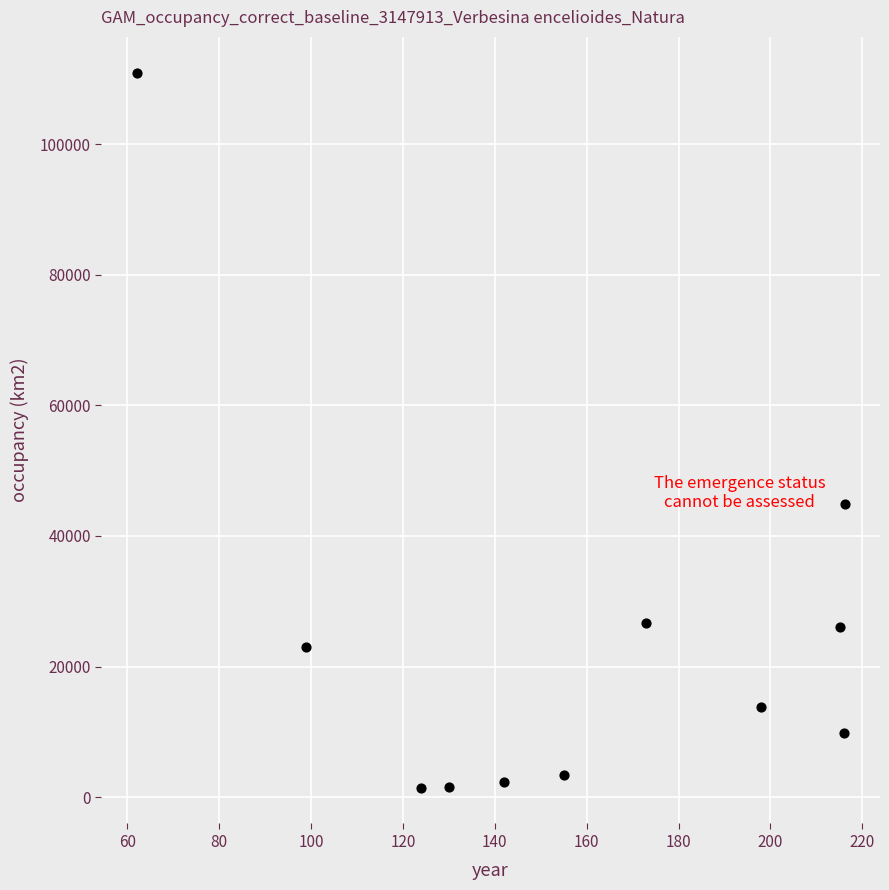

What Y value in the scatter plot is closest to 56205?

44934.8